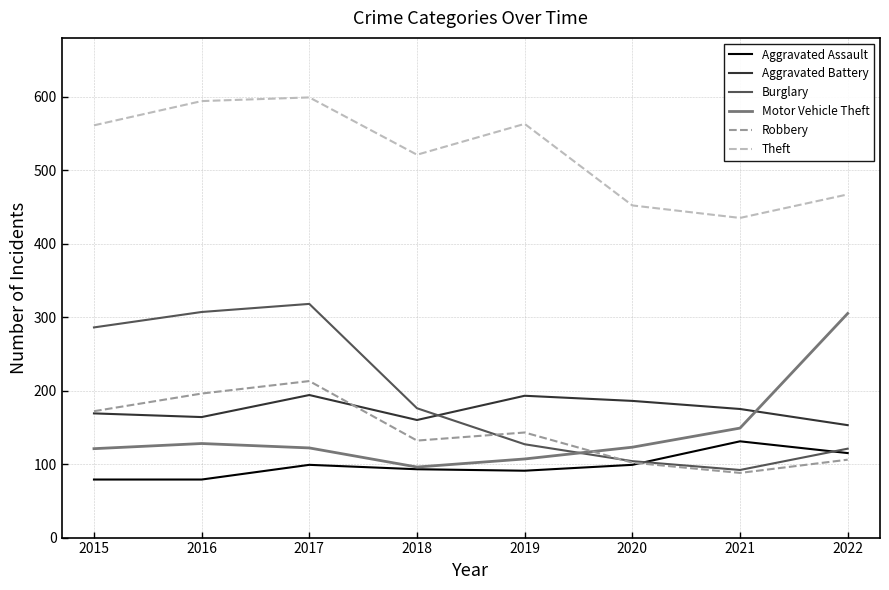

What is the sum of all Motor Vehicle Theft values?

1151